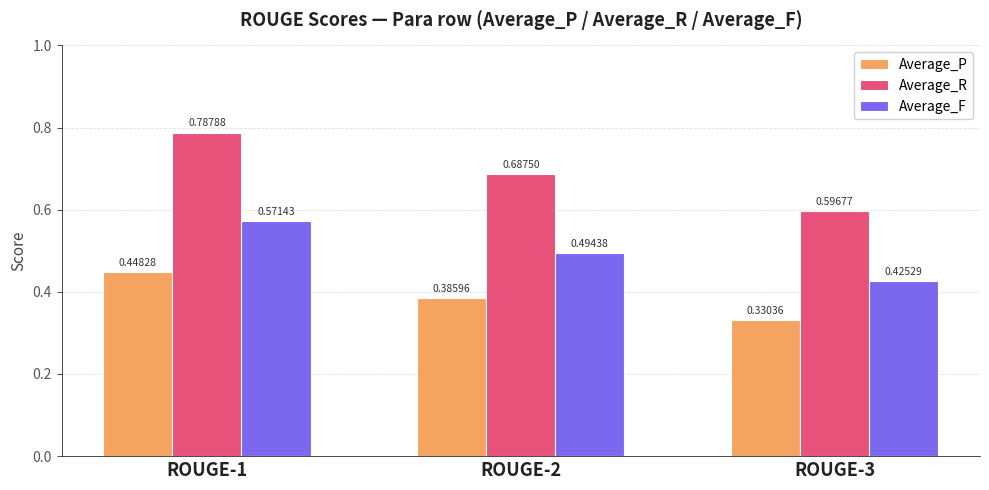

What is the sum of all Average_P values?

1.2